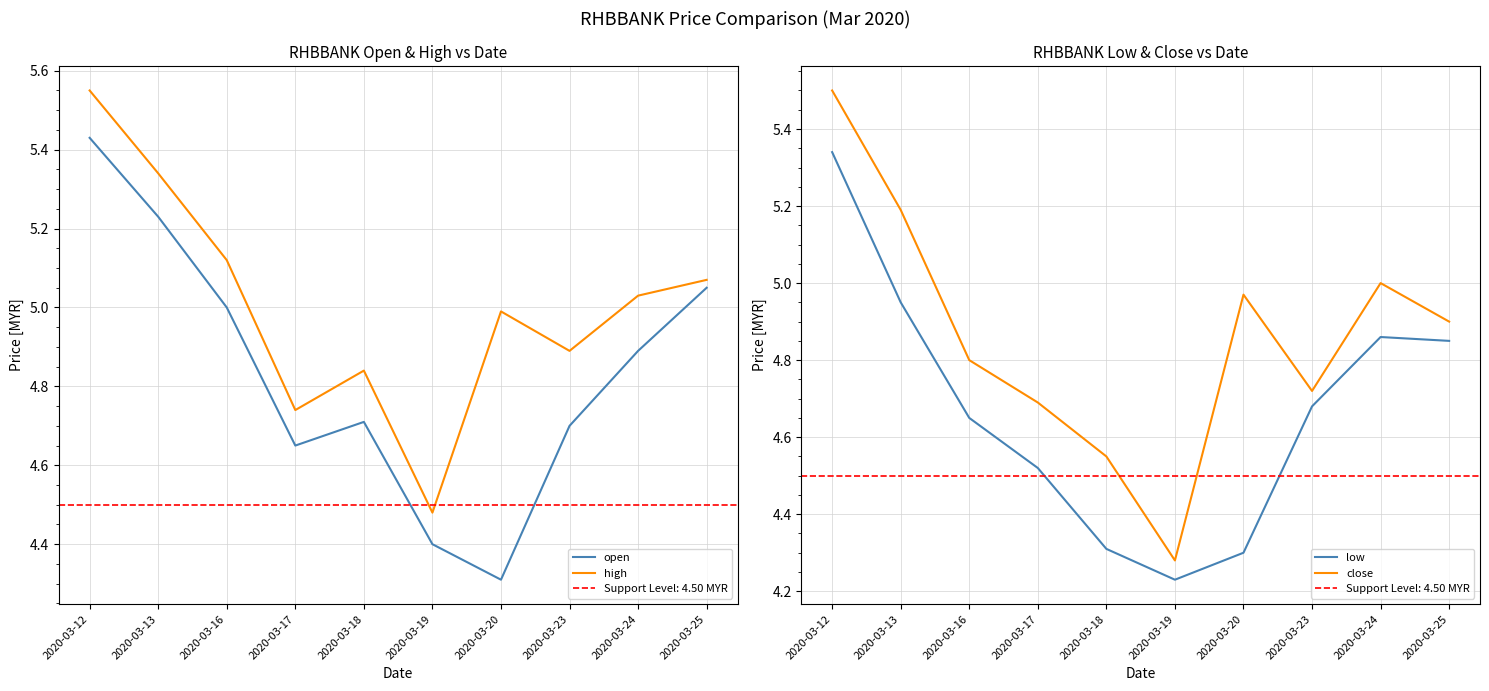

What is the difference between the highest and lowest values at 2020-03-17?

0.2